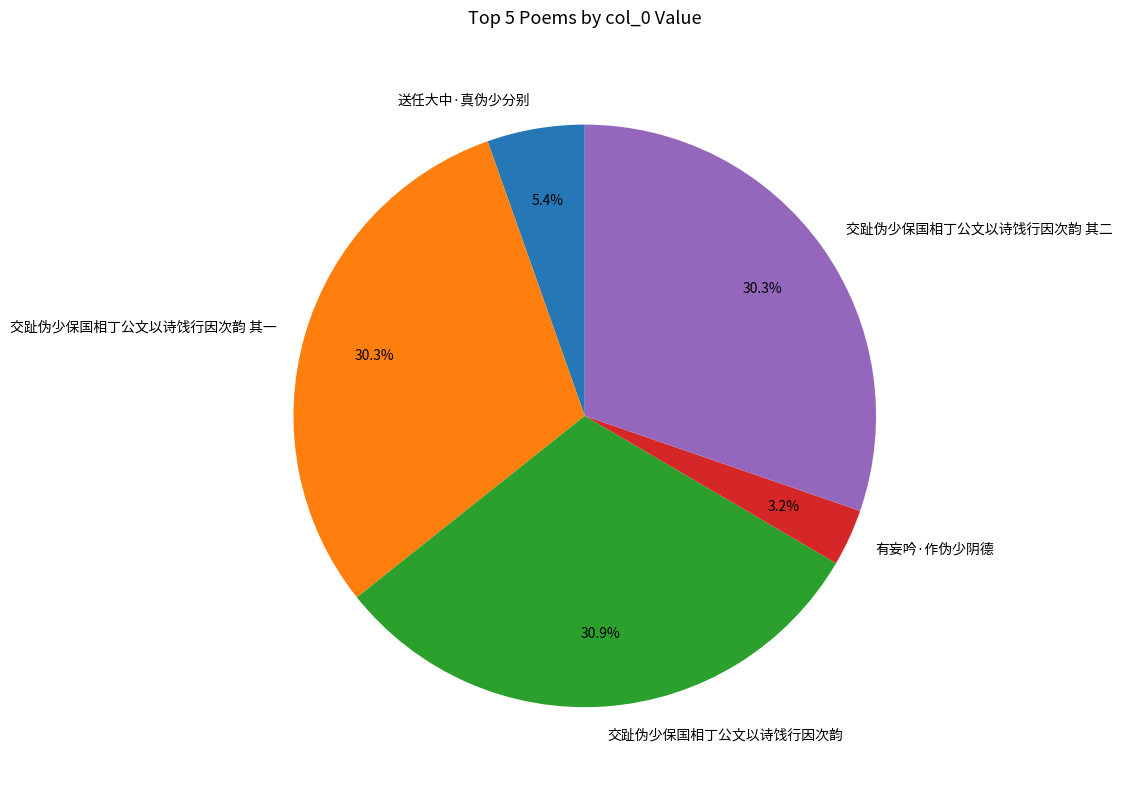

To the nearest percent, what is the difference between the largest and smallest slice percentages?

28%